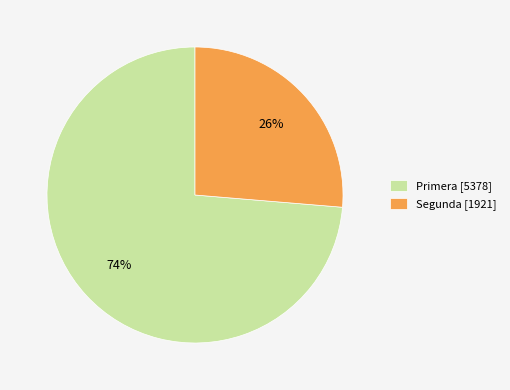

What is the majority slice?

Primera [5378]